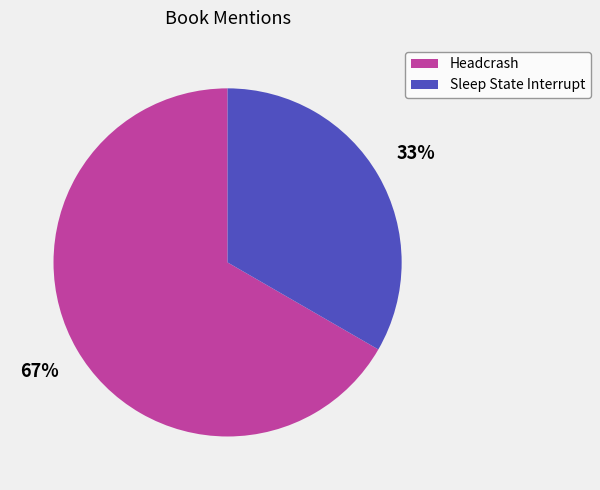

Is it true that Headcrash is 55% of the pie?

False